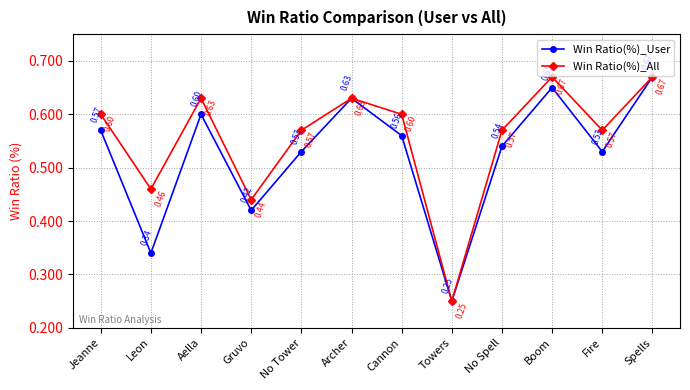

Which series changed the most between Leon and Archer?

Win Ratio(%)_User